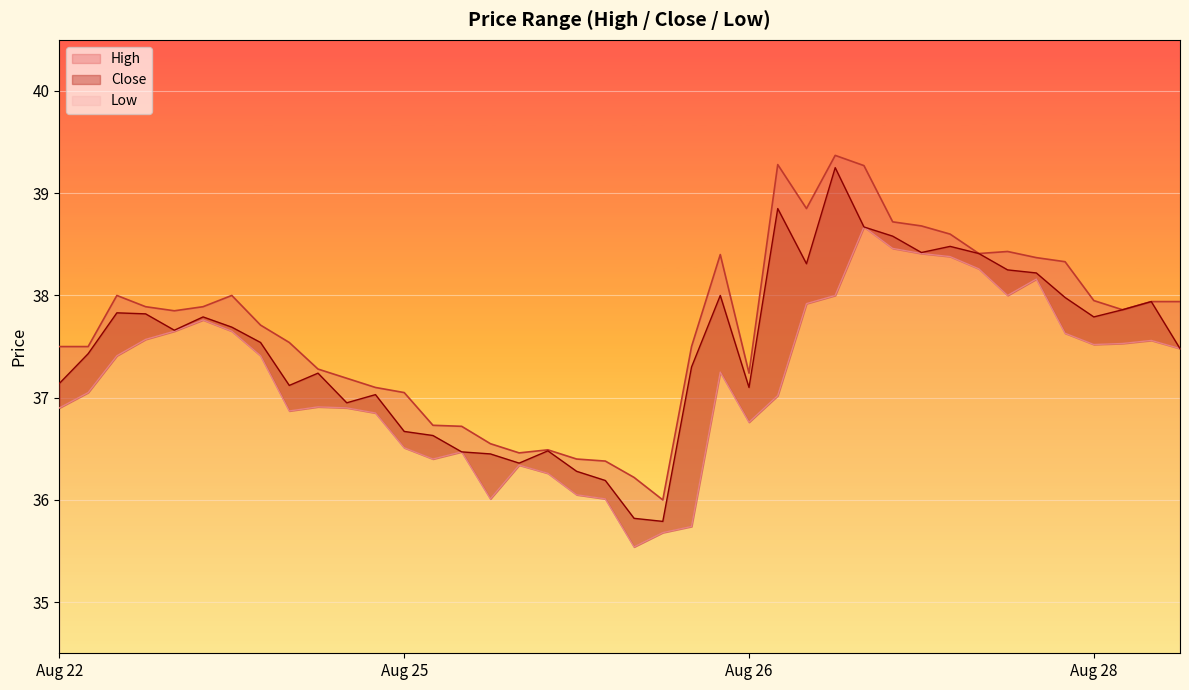

Between 2025-08-22 04:00 and 2025-08-28 05:00, which series saw the biggest shift?

Close